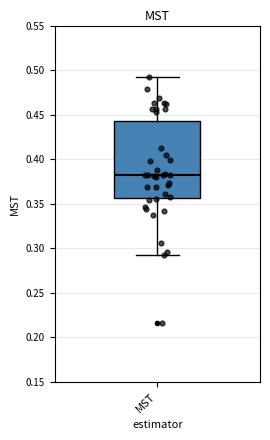

Where is the upper edge of the box for MST on the y-axis? The values are not printed on the chart, so give them approximately, as read against the axis.

0.445